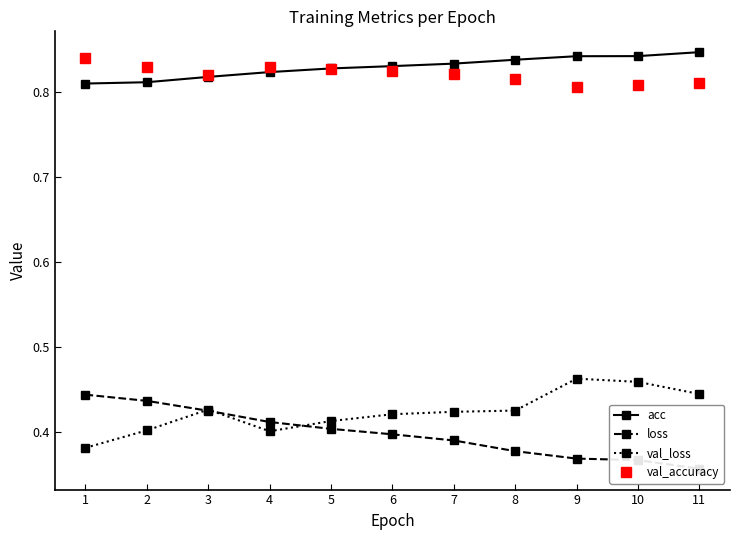

What is the average value of the val_loss series?

0.4